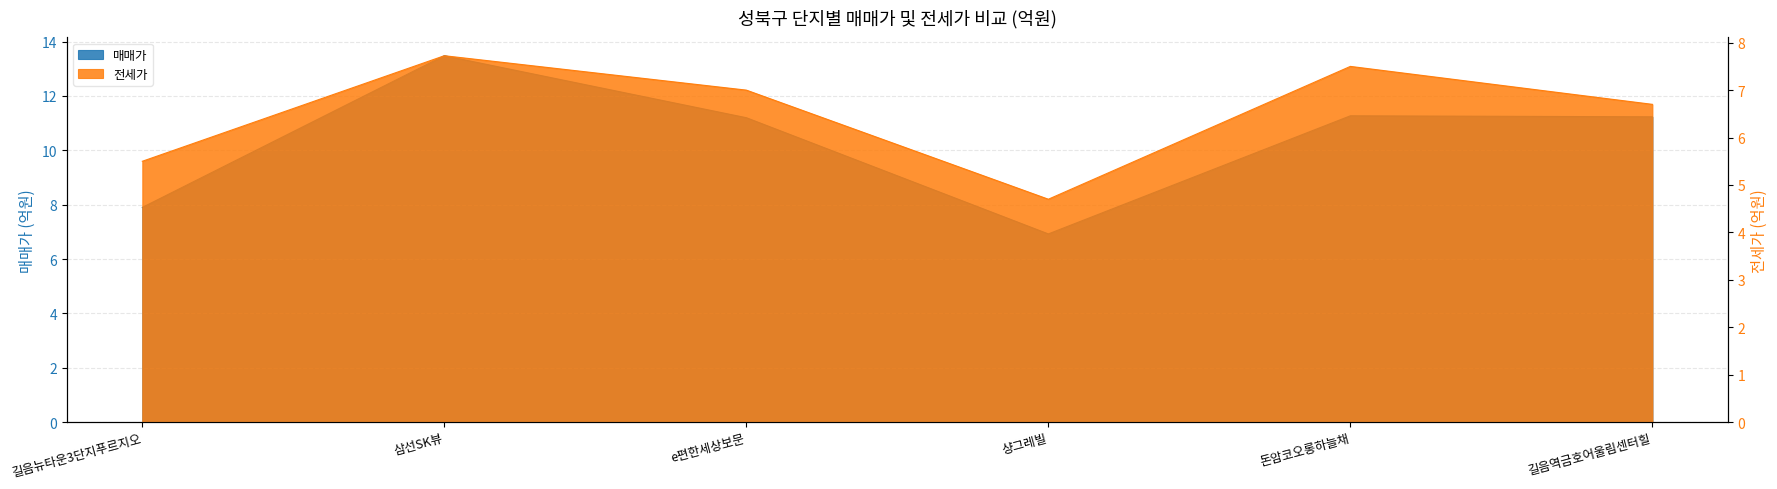

At how many categories does at least one series exceed 11?

4